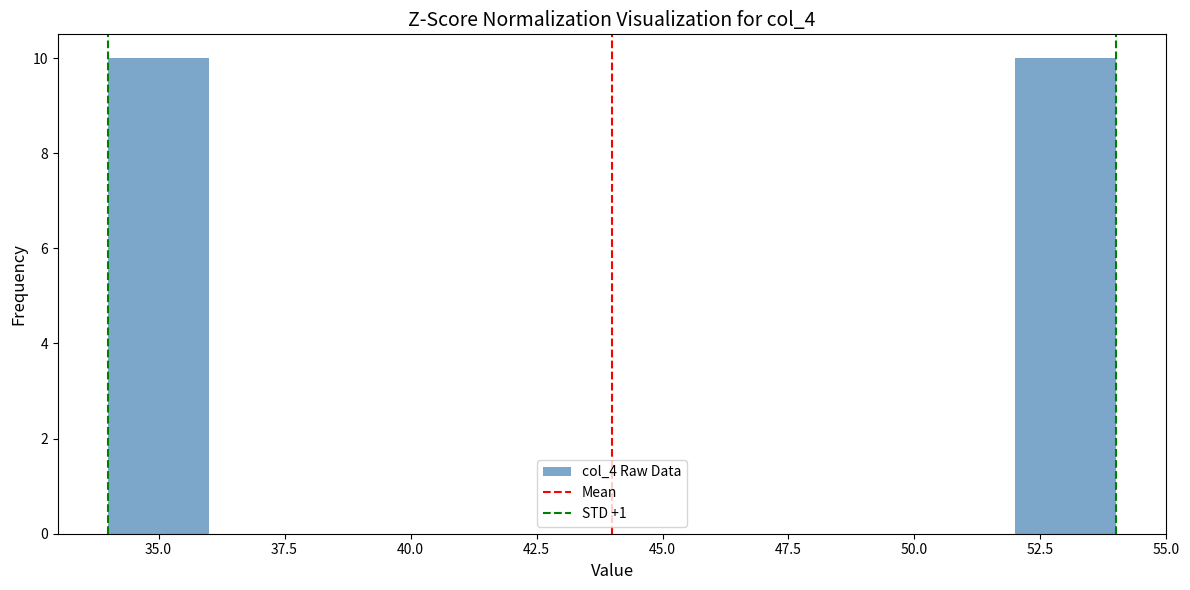

Reading left to right, transcribe this chart: for each bar, give the range it covers on the x-axis and its height. The values are not printed on the chart, so give them approximately, as read against the axis.

34 to 36: 10
36 to 38: 0
38 to 40: 0
40 to 42: 0
42 to 44: 0
44 to 46: 0
46 to 48: 0
48 to 50: 0
50 to 52: 0
52 to 54: 10